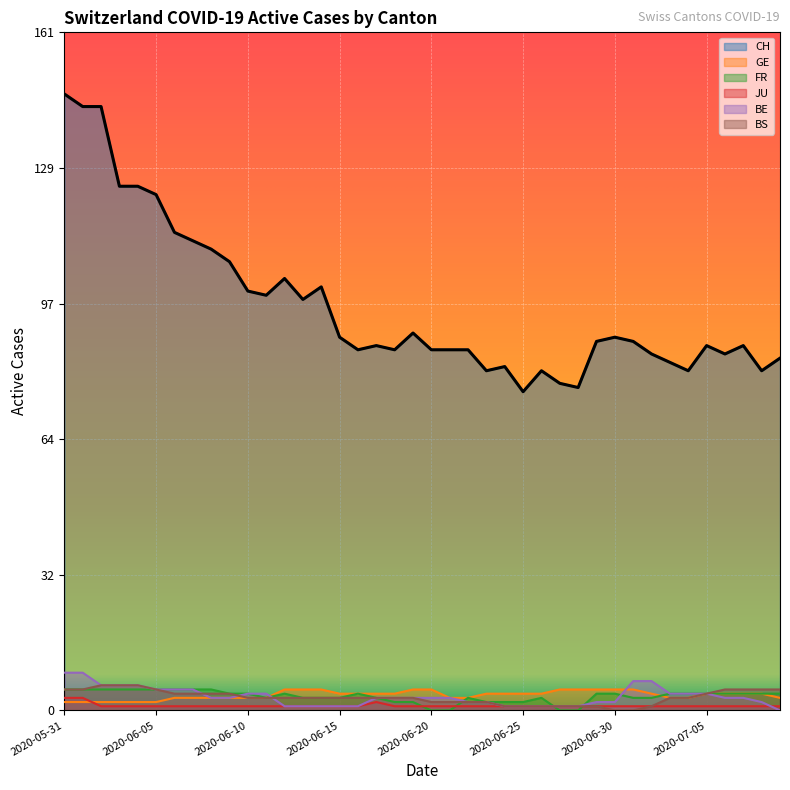

What is the approximate value of BE at 2020-06-01?

9